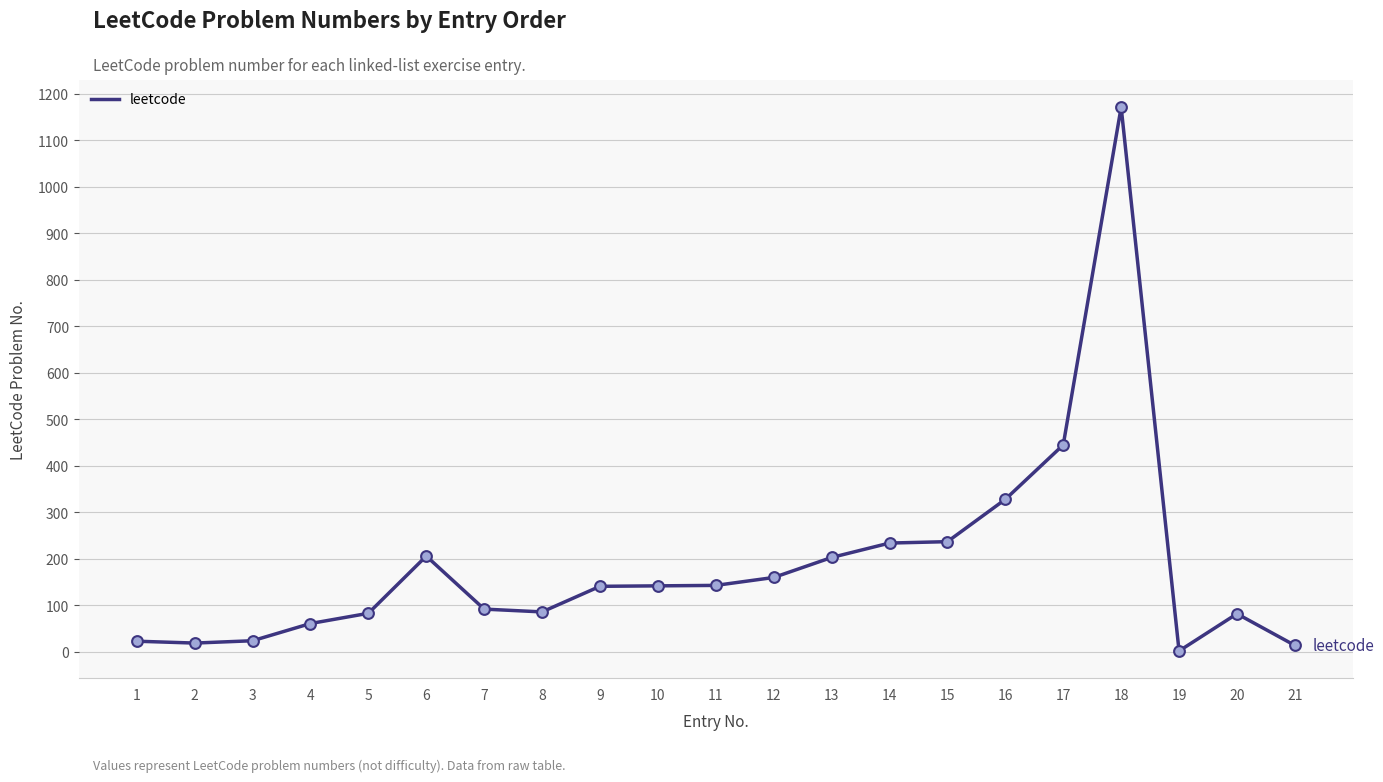

Which has a higher value, 15 or 11?

15